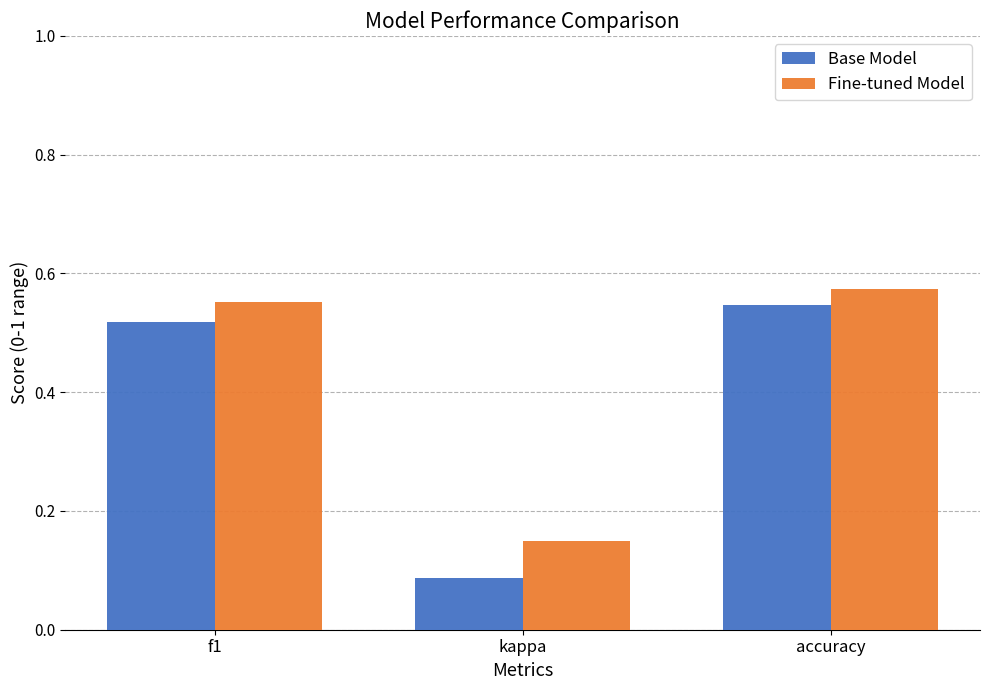

At which label is Fine-tuned Model closest to 0?

kappa